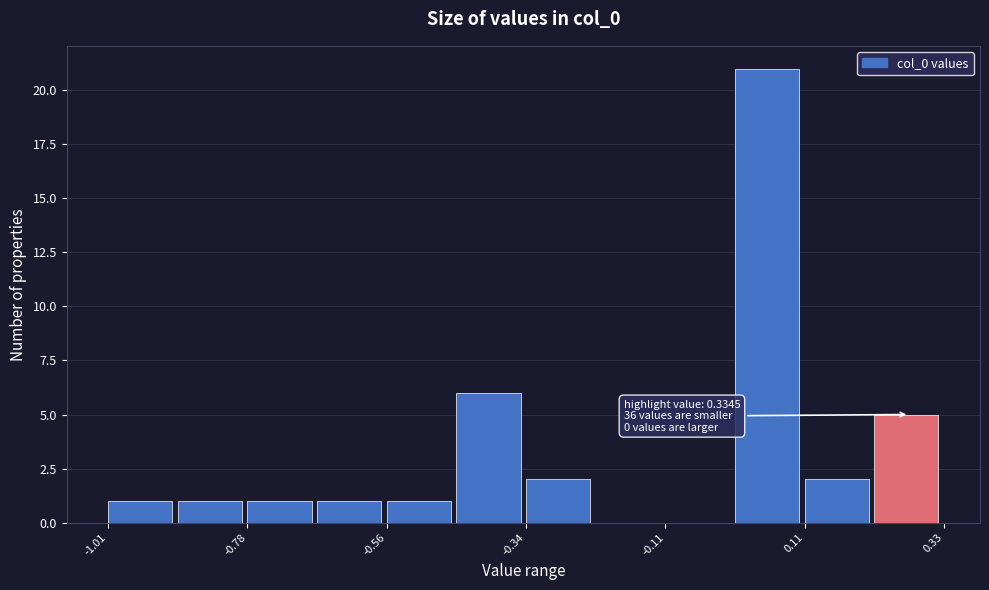

Around what value on the x-axis is the tallest bar? Give the approximate position of its centre, as read against the axis.

0.05